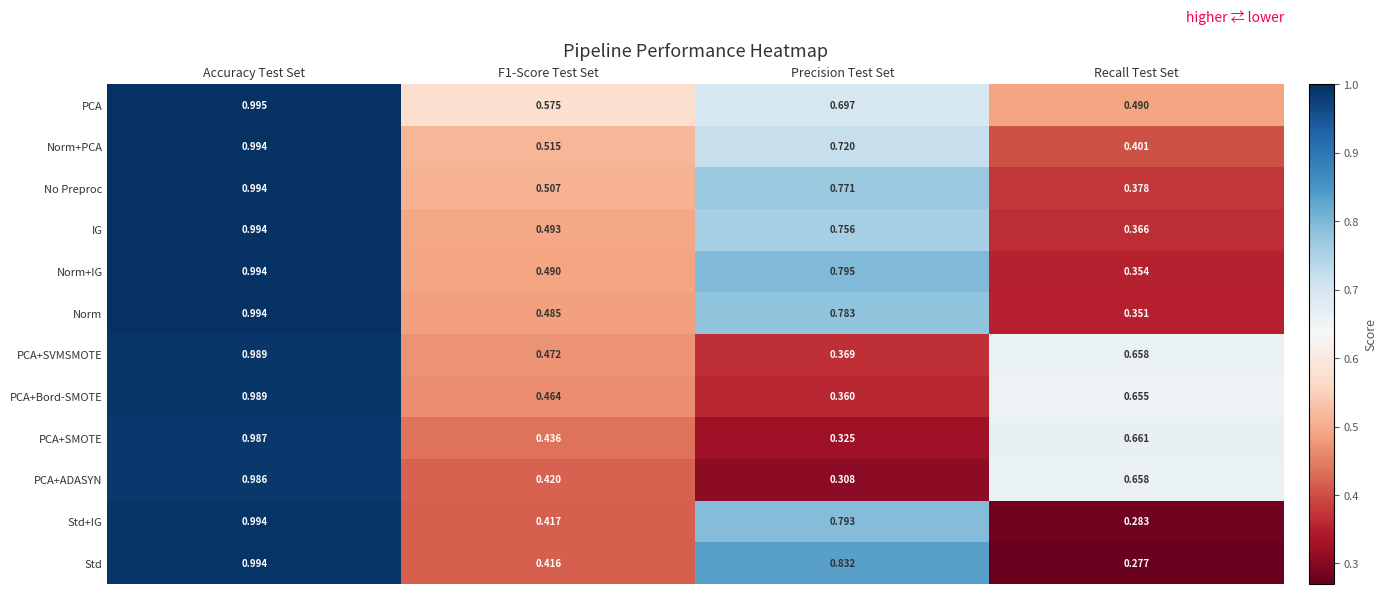

At Precision Test Set, list the series in order from largest to smallest.

Std, Norm+IG, Std+IG, Norm, No Preproc, IG, Norm+PCA, PCA, PCA+SVMSMOTE, PCA+Bord-SMOTE, PCA+SMOTE, PCA+ADASYN